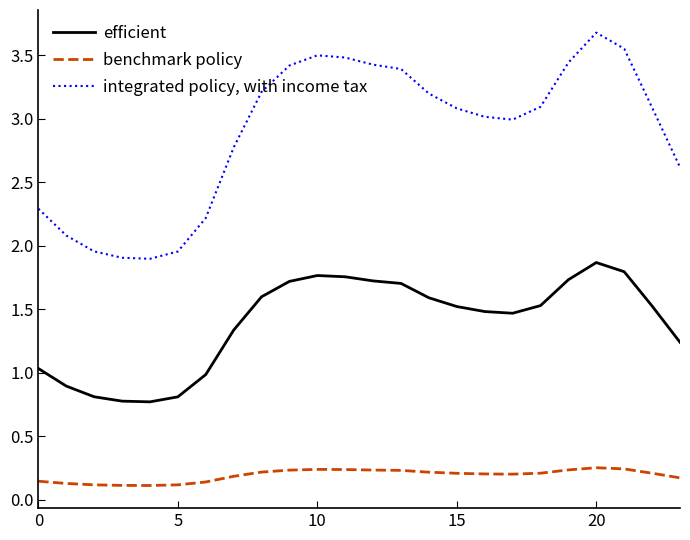

List the series in order of their overall mean, highest first.

integrated policy, with income tax, efficient, benchmark policy